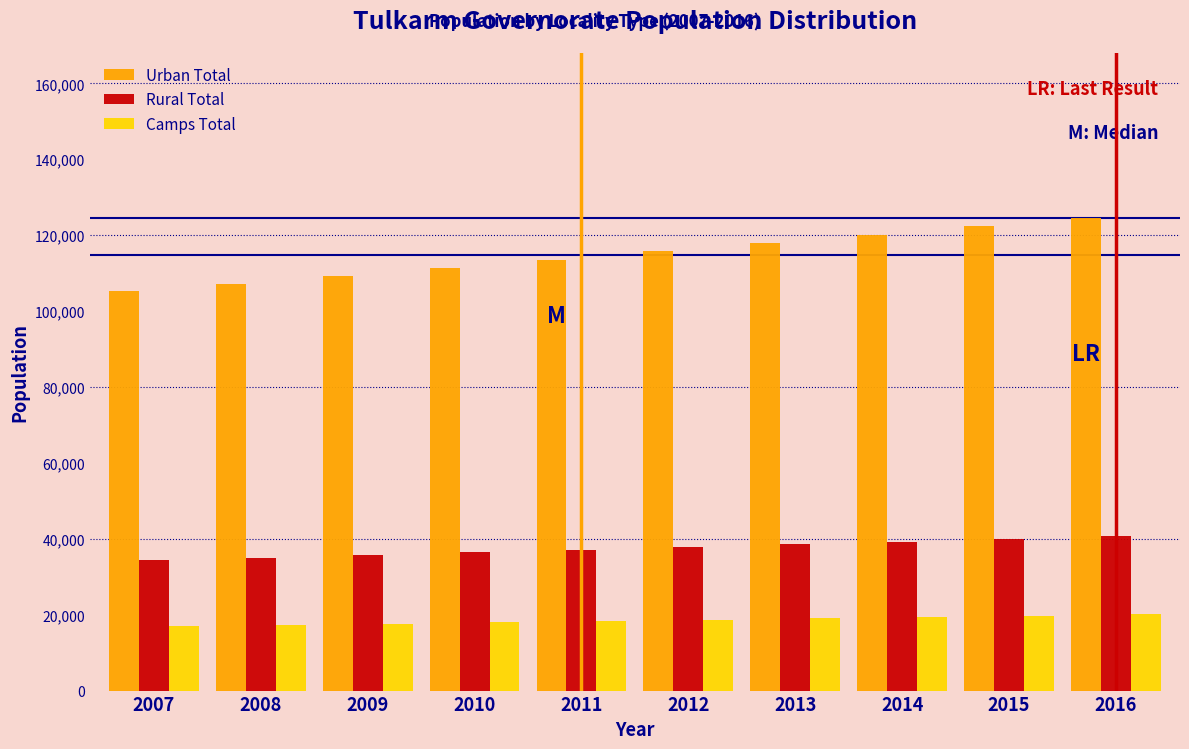

Rank the series at 2010 from highest to lowest value.

Urban Total, Rural Total, Camps Total